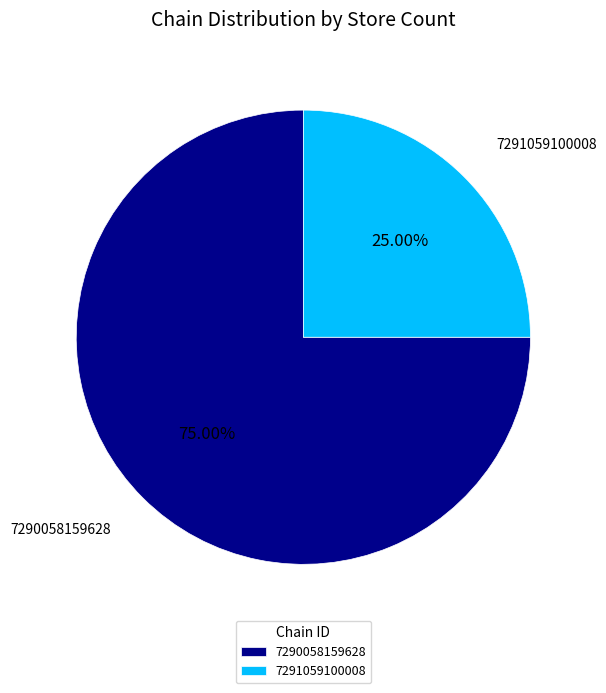

To the nearest percent, what is the difference between the 7291059100008 and 7290058159628 slice percentages?

50%